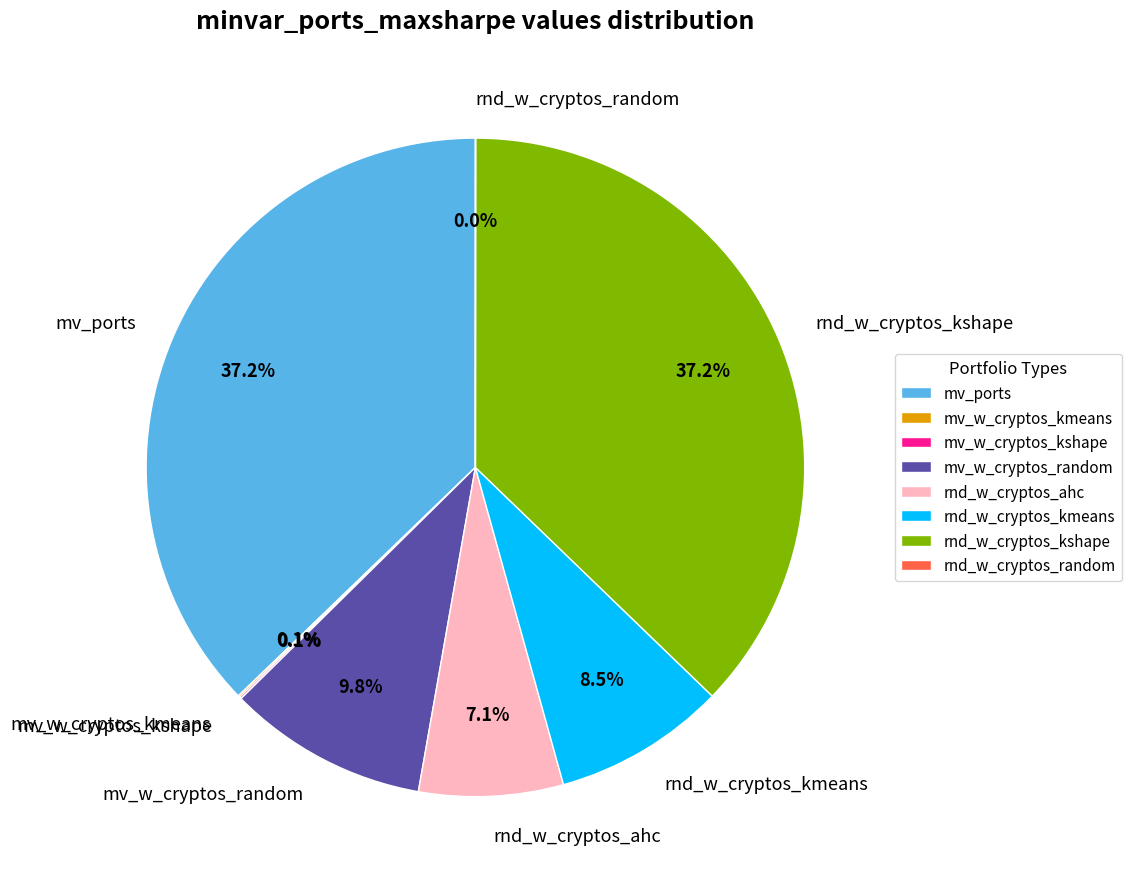

Is there a majority slice in this chart?

No